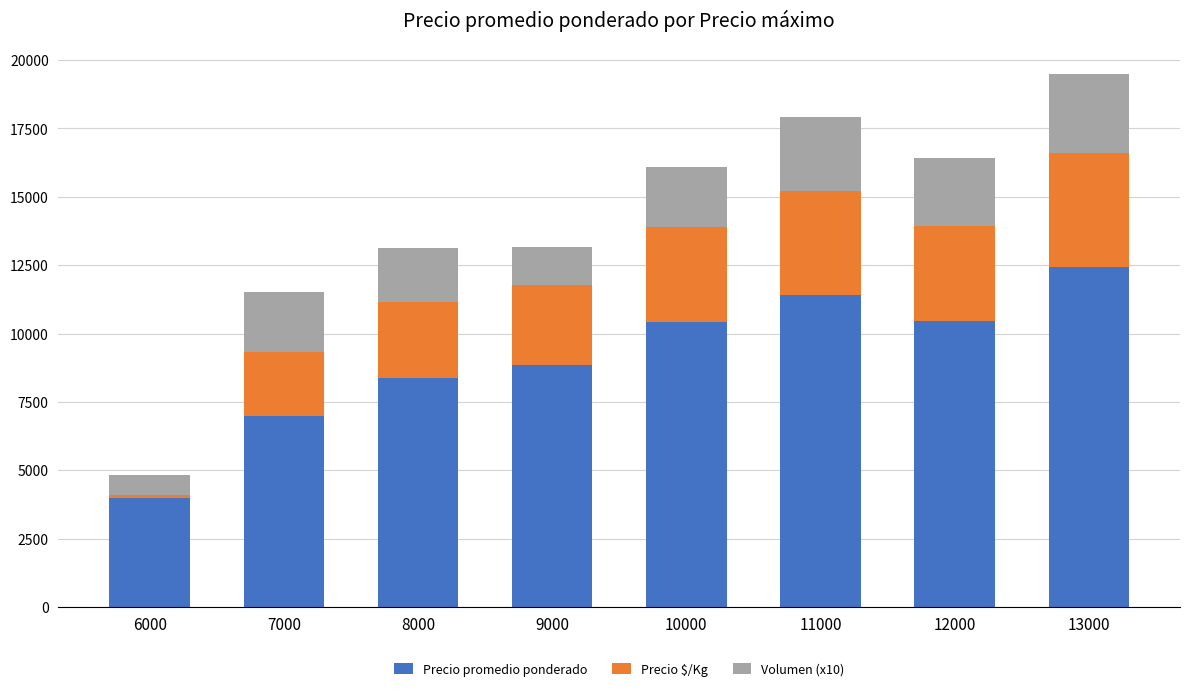

What is the sum of all Precio promedio ponderado values?

72915